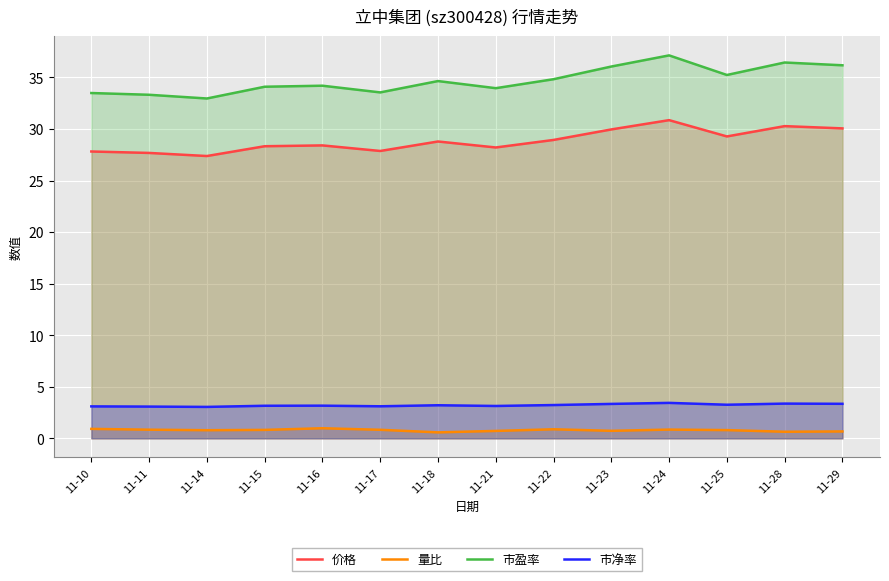

What is the difference between the second highest and minimum values in the 价格 series?

2.9